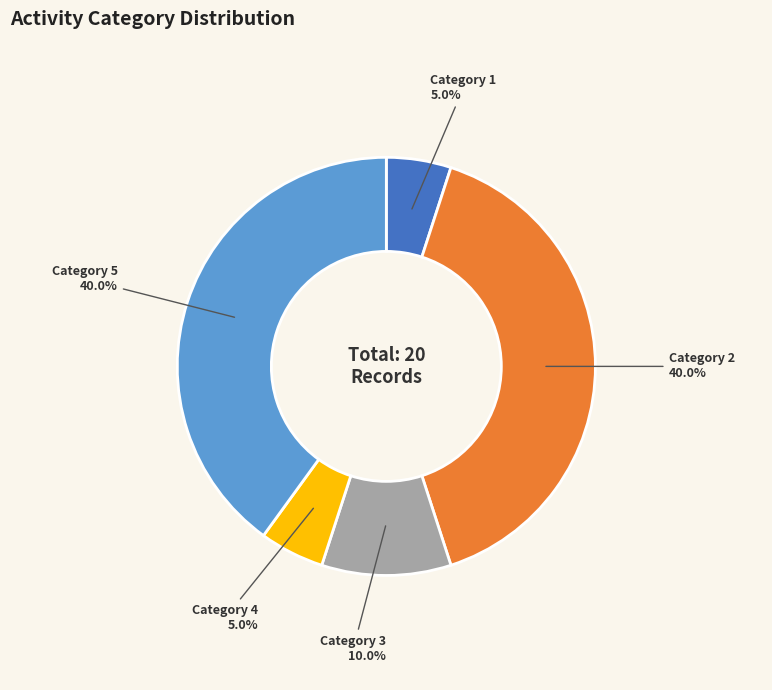

Which has a higher value, Category 2 or Category 1?

Category 2